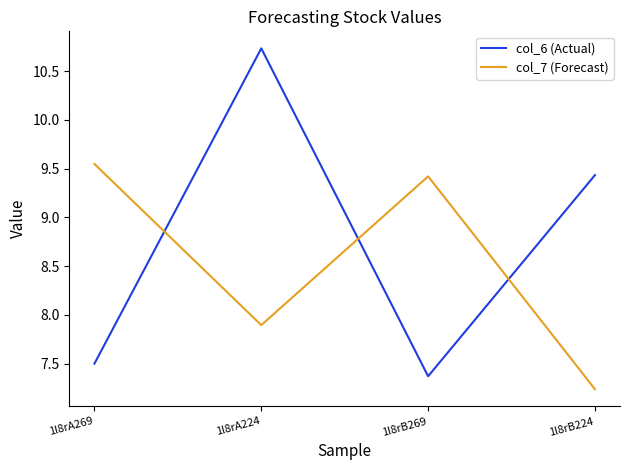

Is it true that col_6 (Actual) equals 4.1 at 1l8rA269?

False